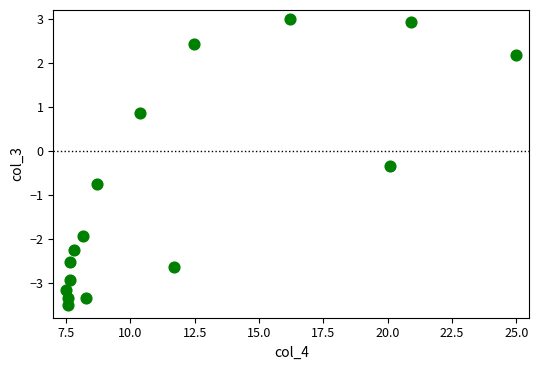

What is the range of Y values (max minus min)?

6.5